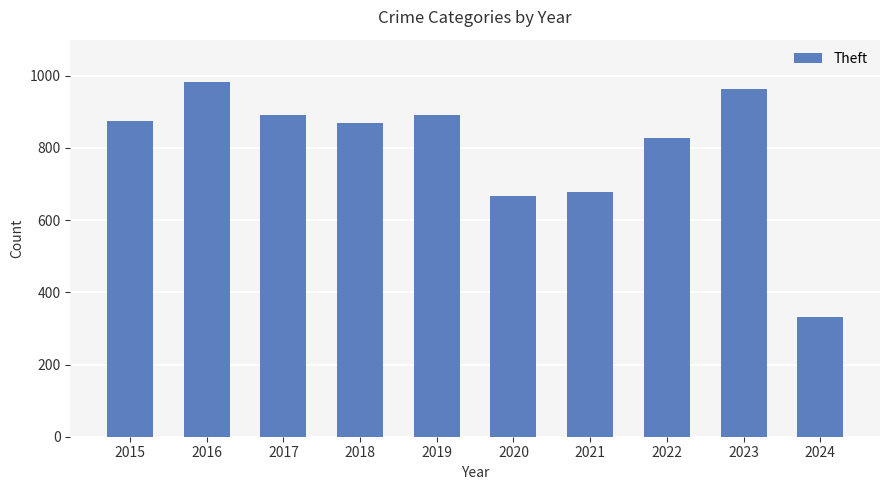

What is the ratio of the value at 2017 to the value at 2016?

0.9